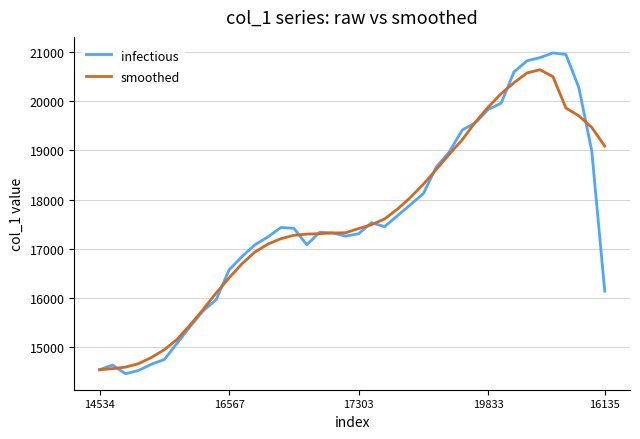

Which series has the widest spread of values?

infectious